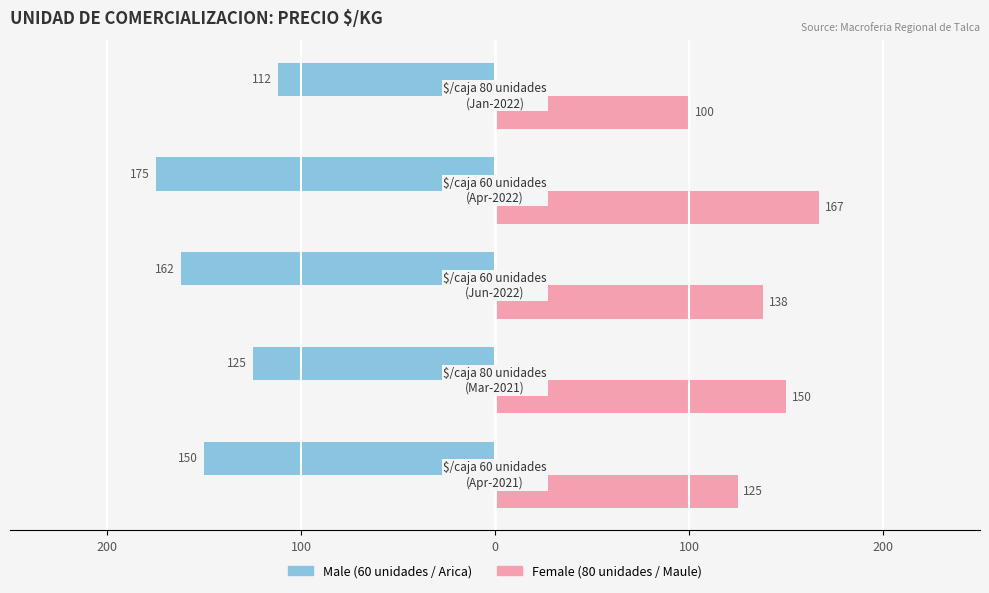

What is the value of the Female bar at the 1st from the left?

125